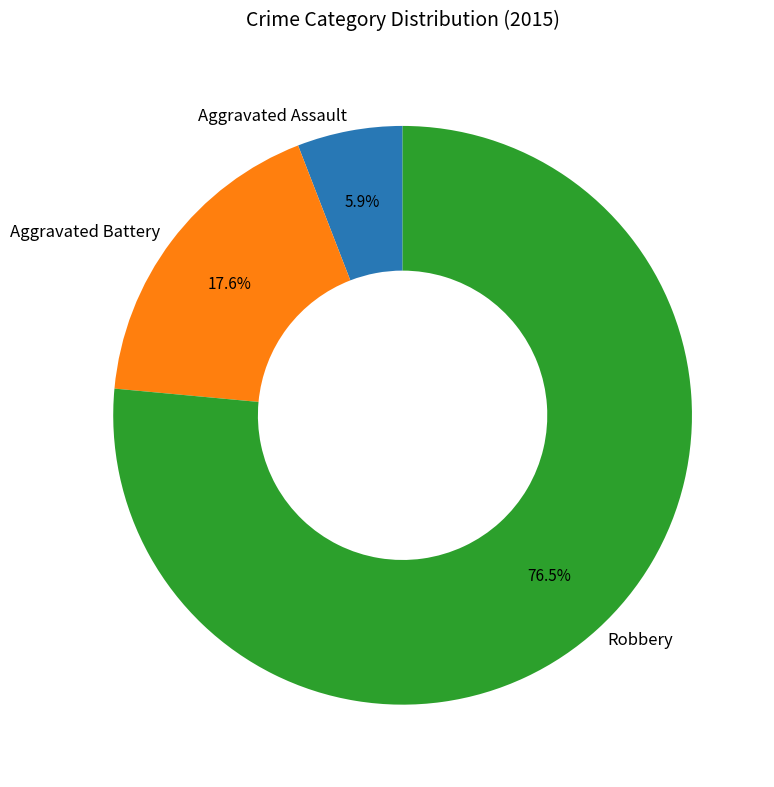

Which category has the smallest portion of the pie?

Aggravated Assault